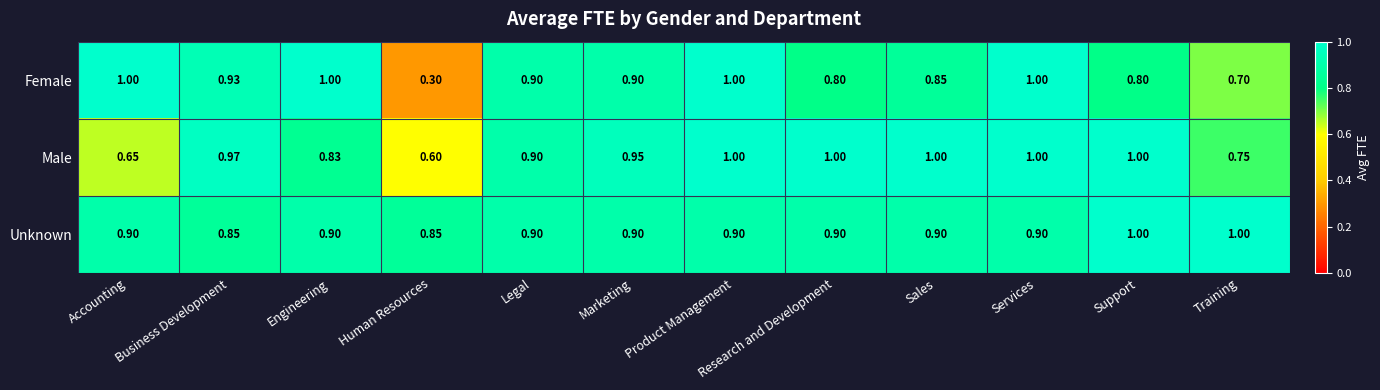

Which category has the lowest value across all series?

Human Resources